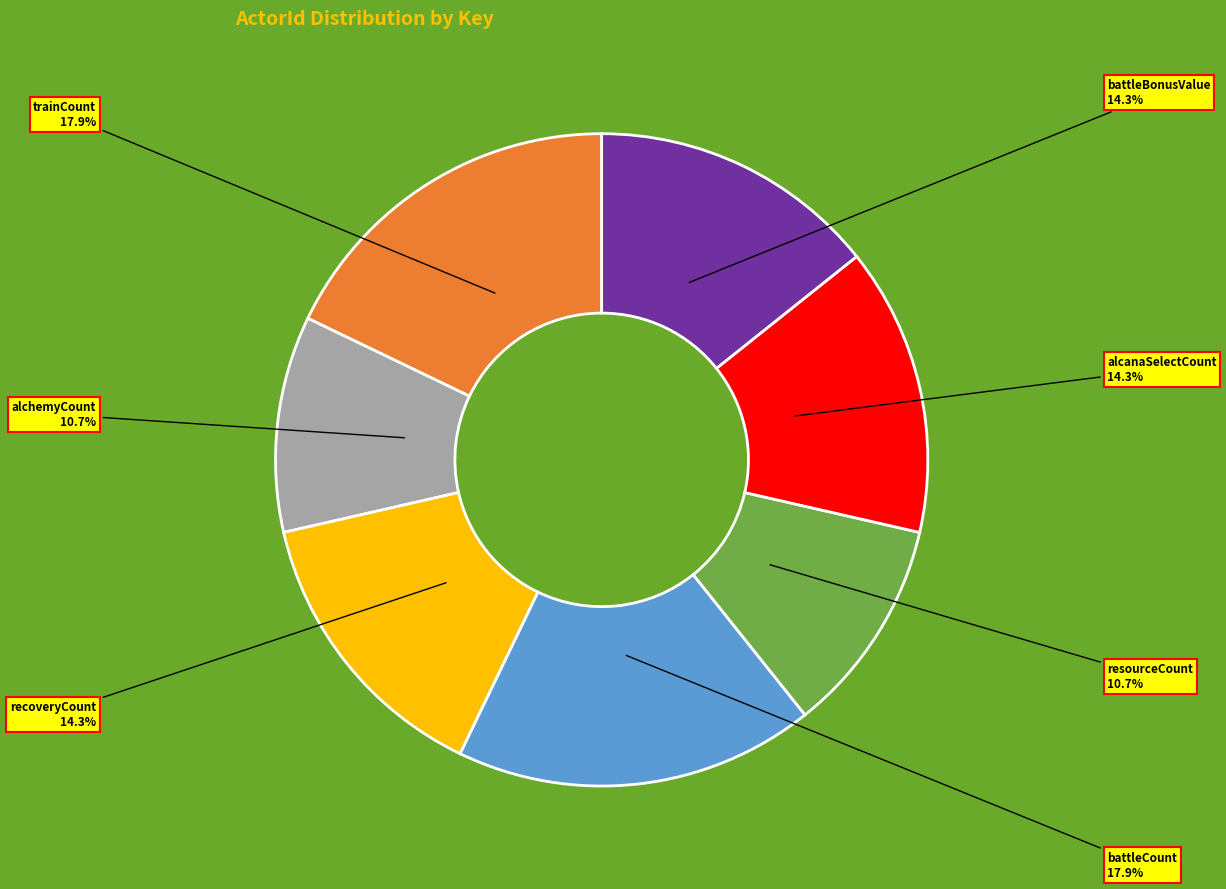

Approximately how many times larger is the value at alcanaSelectCount compared to battleCount?

0.8